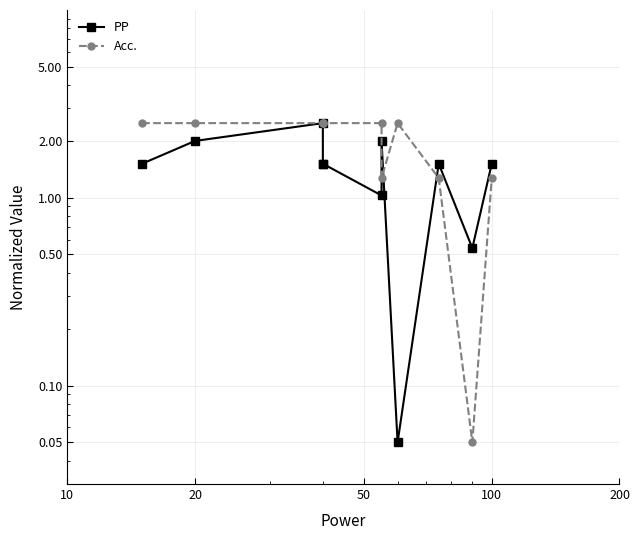

How many values in the Acc. series exceed 2?

7